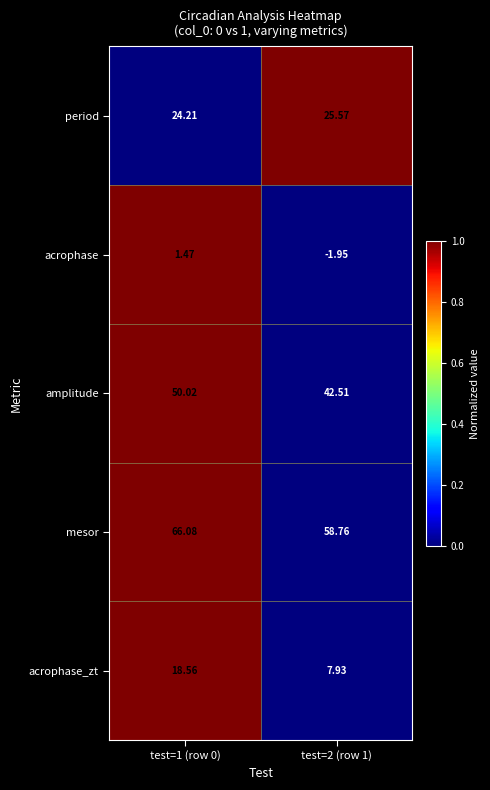

At how many categories does at least one series exceed 0?

2